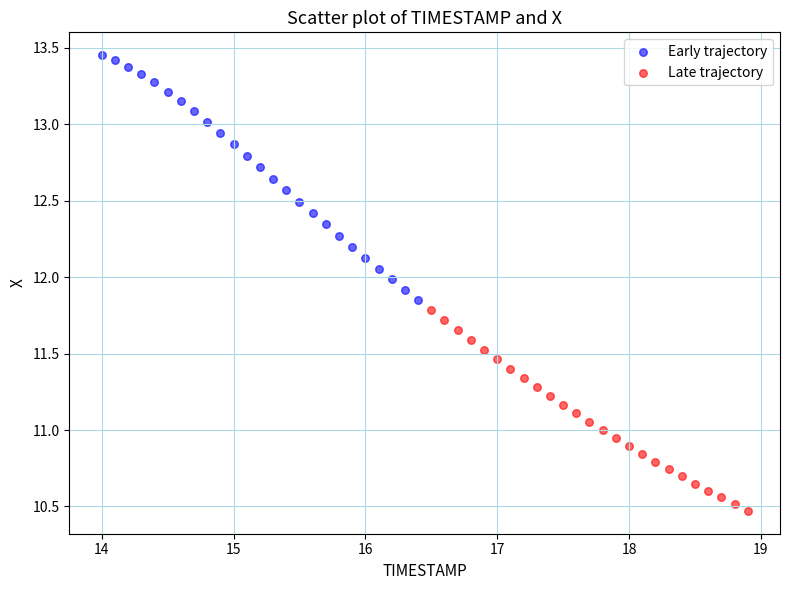

Which series reaches the minimum Y coordinate?

Late trajectory